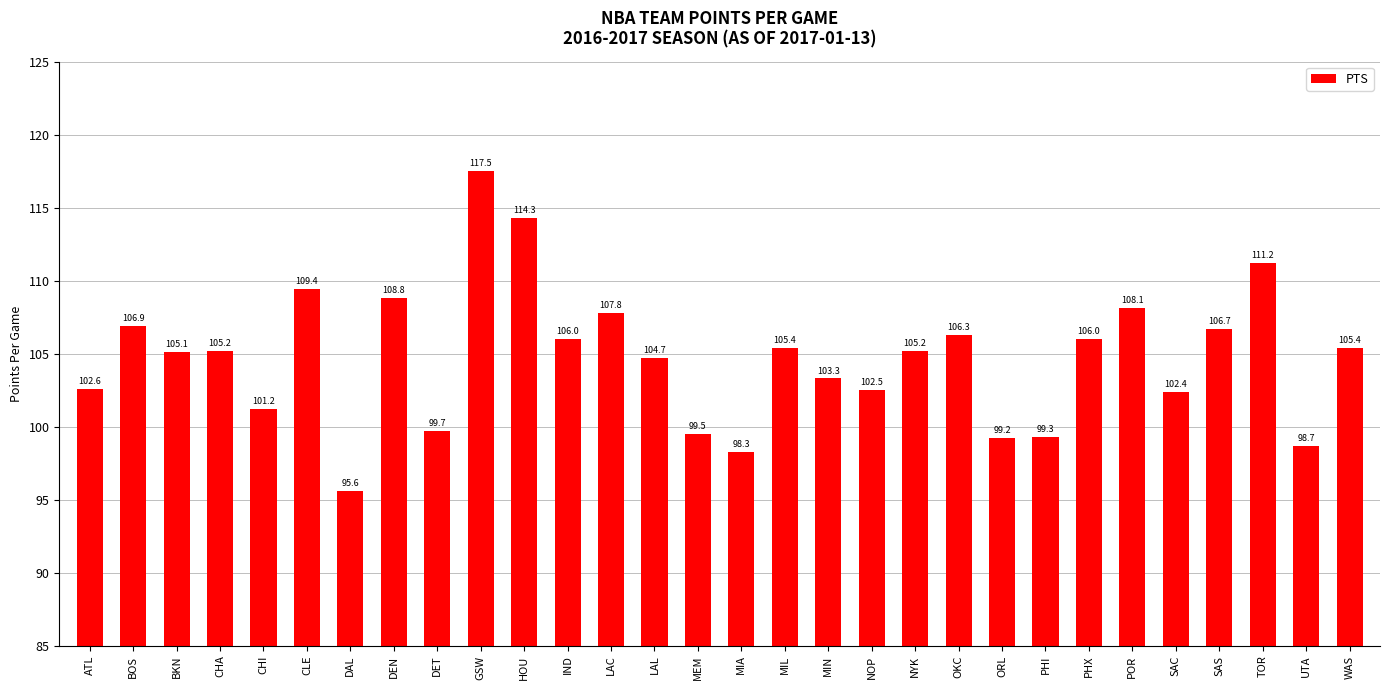

What position from the left is PHI?

23